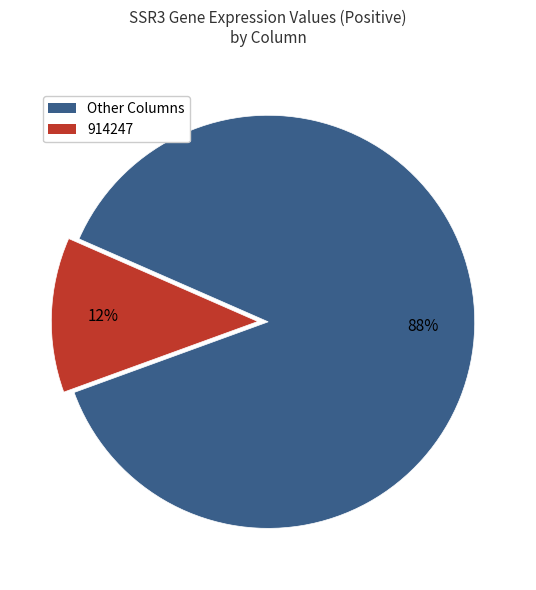

Do Other Columns and 914247 together represent more than half of the pie?

Yes